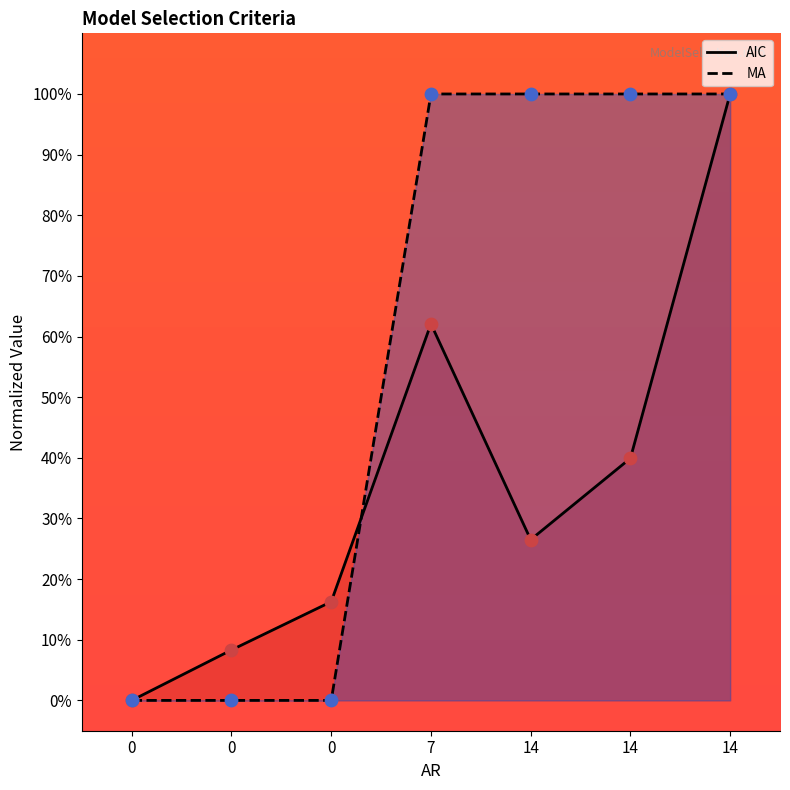

Between 7 and 14, which is larger?

7